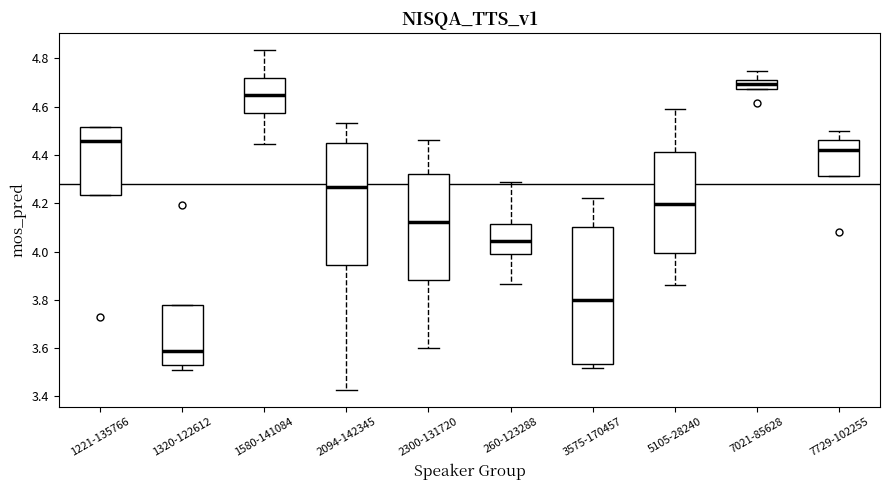

Reading left to right, transcribe this box plot: for each box, give where its median line is, the range the box spans, and where its two whiskers end, as read against the y-axis. The values are not printed on the chart, so give them approximately, as read against the axis.

1221-135766: median 4.46, box 4.24 to 4.52, whiskers 4.24 to 4.52
1320-122612: median 3.58, box 3.54 to 3.78, whiskers 3.50 to 3.78
1580-141084: median 4.64, box 4.58 to 4.72, whiskers 4.44 to 4.84
2094-142345: median 4.26, box 3.94 to 4.44, whiskers 3.42 to 4.54
2300-131720: median 4.12, box 3.88 to 4.32, whiskers 3.60 to 4.46
260-123288: median 4.04, box 3.98 to 4.12, whiskers 3.86 to 4.28
3575-170457: median 3.80, box 3.54 to 4.10, whiskers 3.52 to 4.22
5105-28240: median 4.20, box 4.00 to 4.42, whiskers 3.86 to 4.60
7021-85628: median 4.70, box 4.68 to 4.72, whiskers 4.68 to 4.74
7729-102255: median 4.42, box 4.32 to 4.46, whiskers 4.32 to 4.50